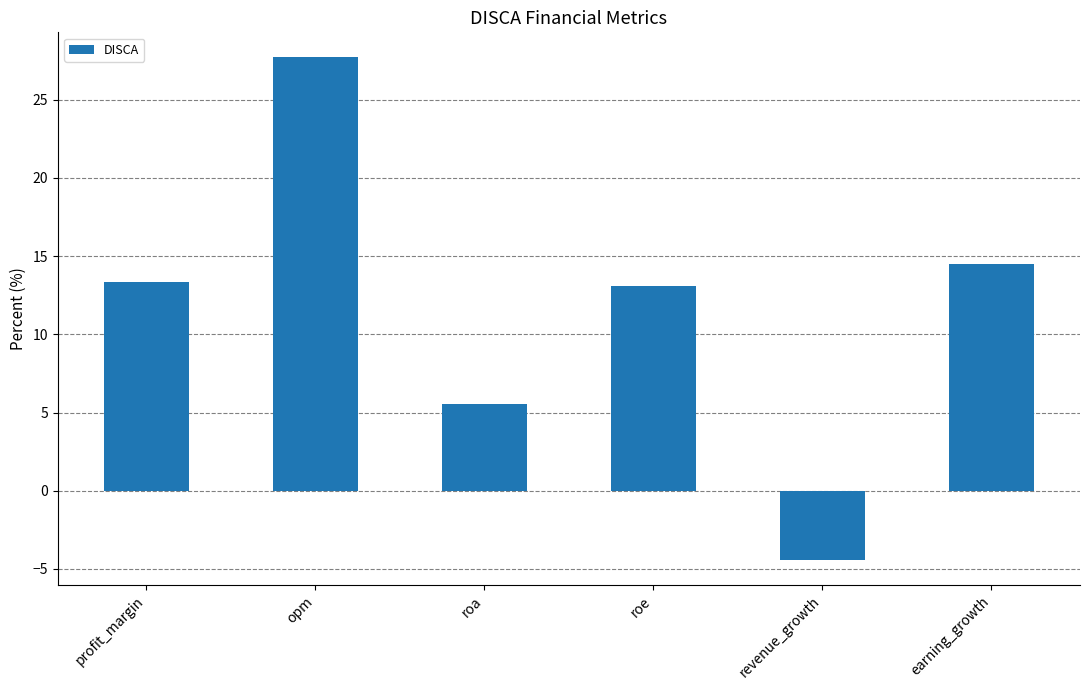

How many values are above zero?

5